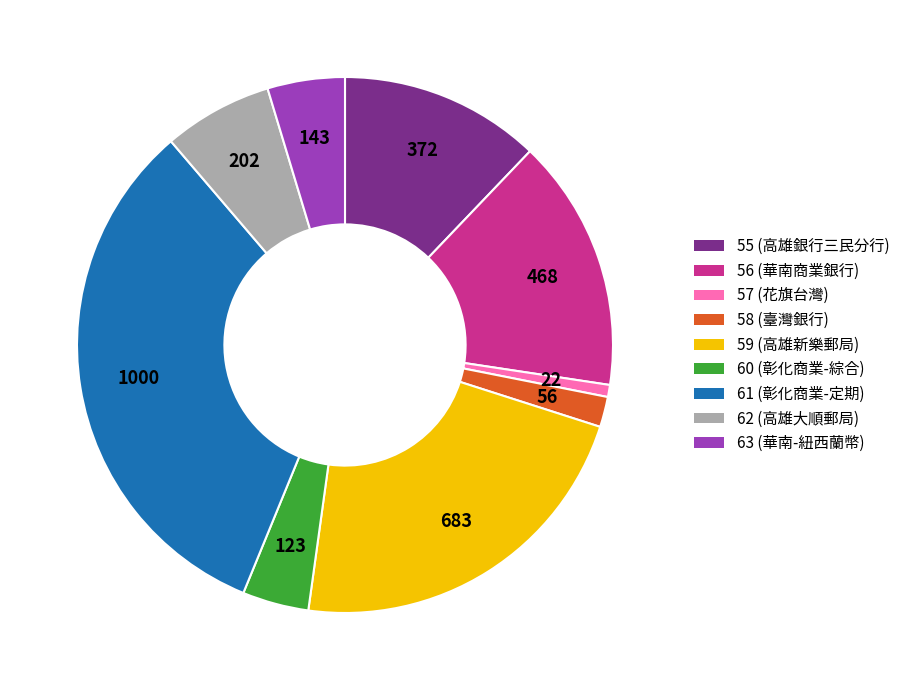

Does any single category account for the majority?

No